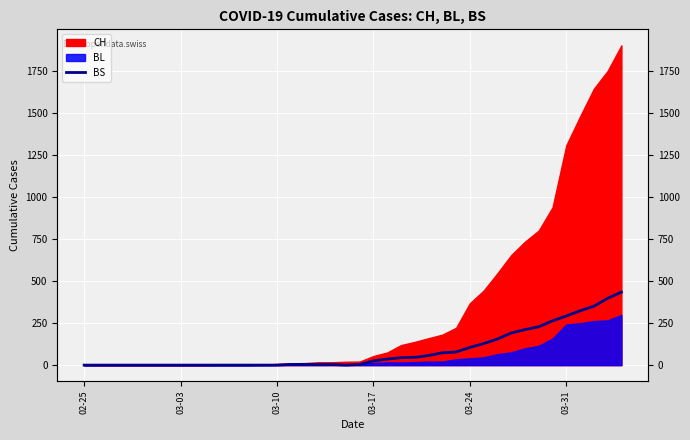

How many values are below 4?

16